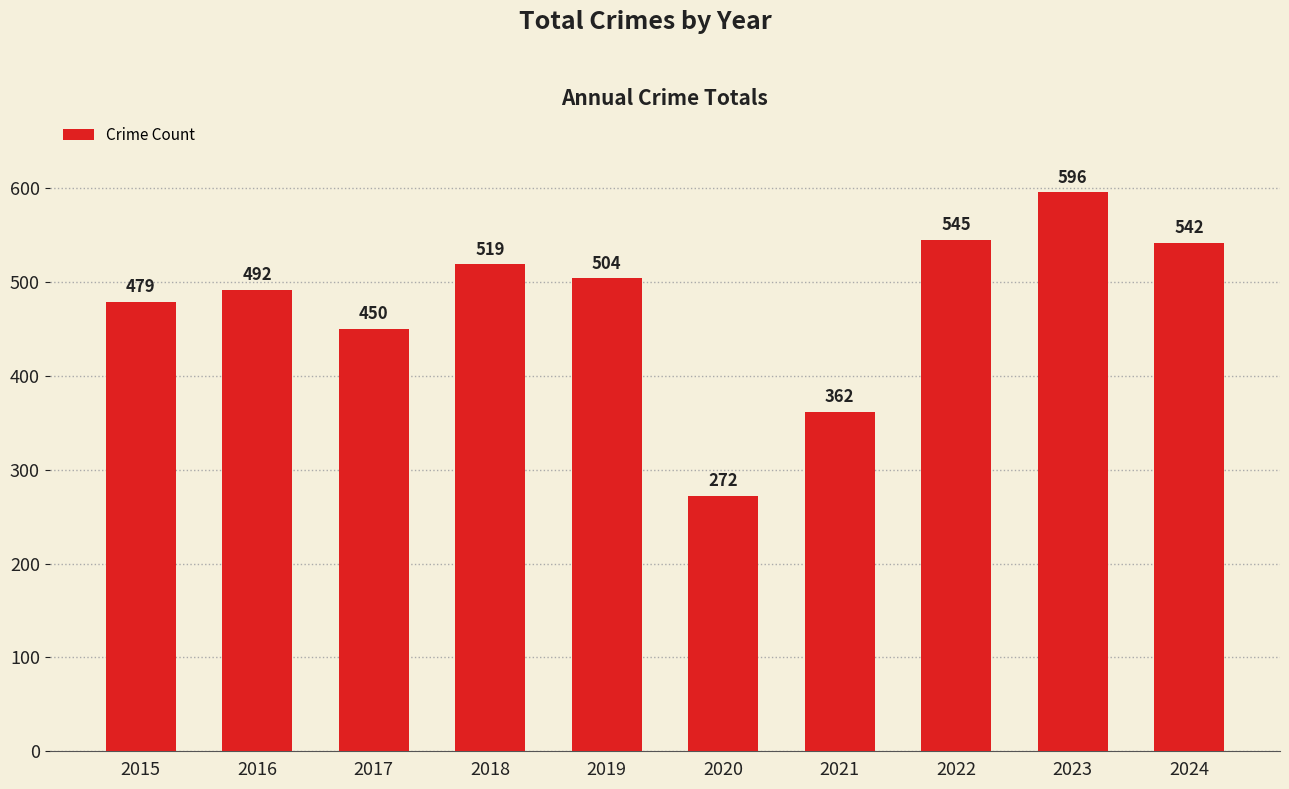

How many values are below 504?

5